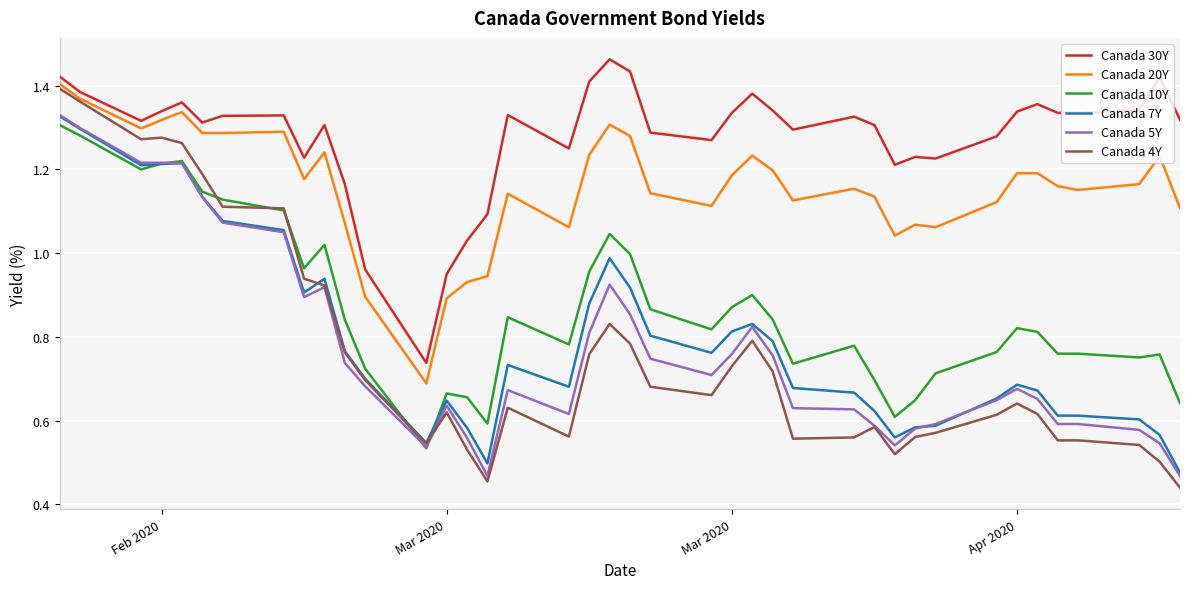

Which series has the largest total across all categories?

Canada 30Y